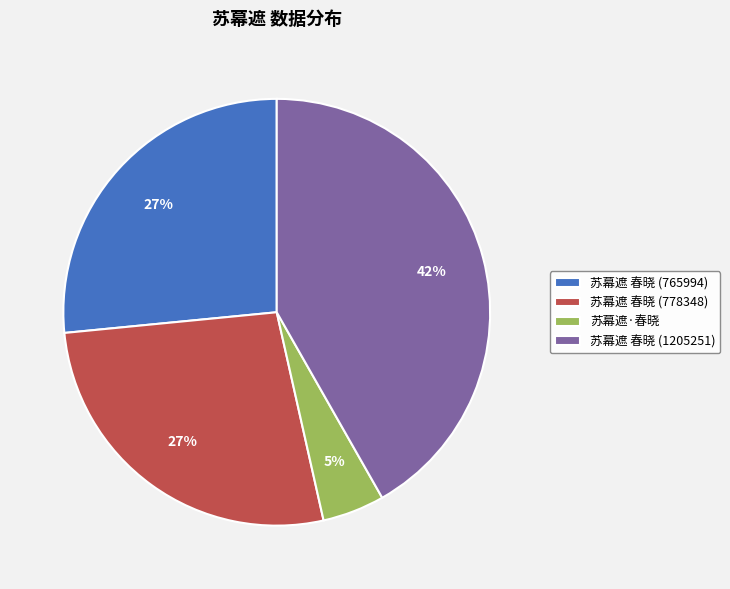

Between 苏幕遮·春晓 and 苏幕遮 春晓 (1205251), which is larger?

苏幕遮 春晓 (1205251)